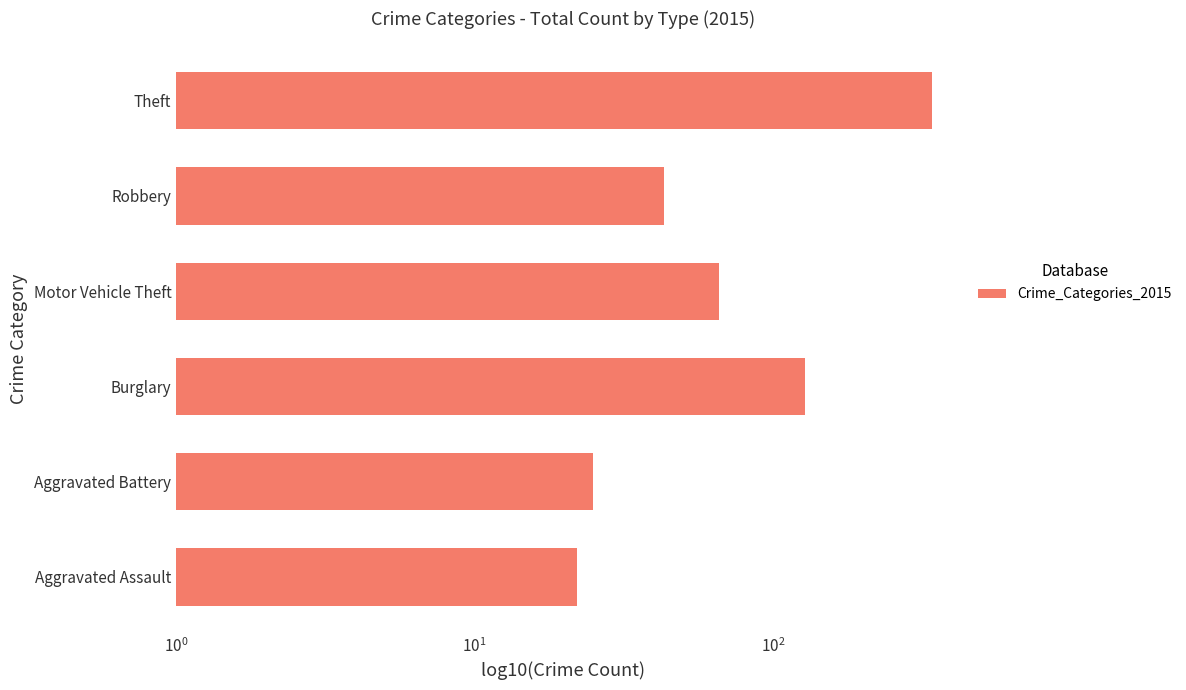

How many bars are there in total?

6